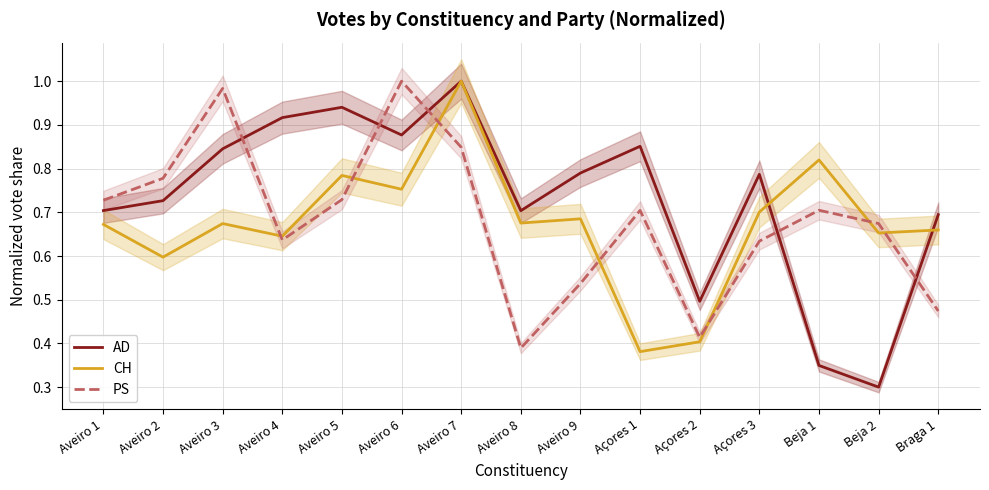

Reading right to left, what are all the values shown in this chart?

AD: 0.7	0.3	0.3	0.8	0.5	0.9	0.8	0.7	1.0	0.9	0.9	0.9	0.8	0.7	0.7
CH: 0.7	0.7	0.8	0.7	0.4	0.4	0.7	0.7	1.0	0.8	0.8	0.6	0.7	0.6	0.7
PS: 0.5	0.7	0.7	0.6	0.4	0.7	0.5	0.4	0.8	1.0	0.7	0.6	1.0	0.8	0.7